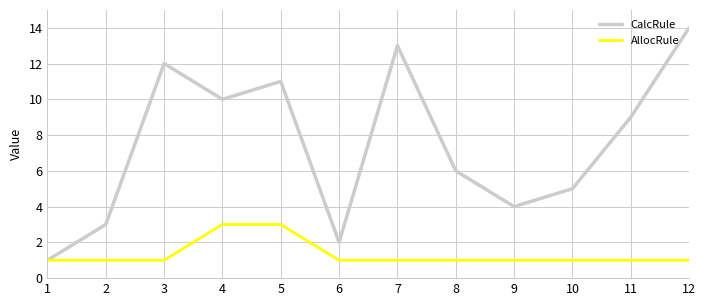

Does the chart have visible grid lines?

Yes